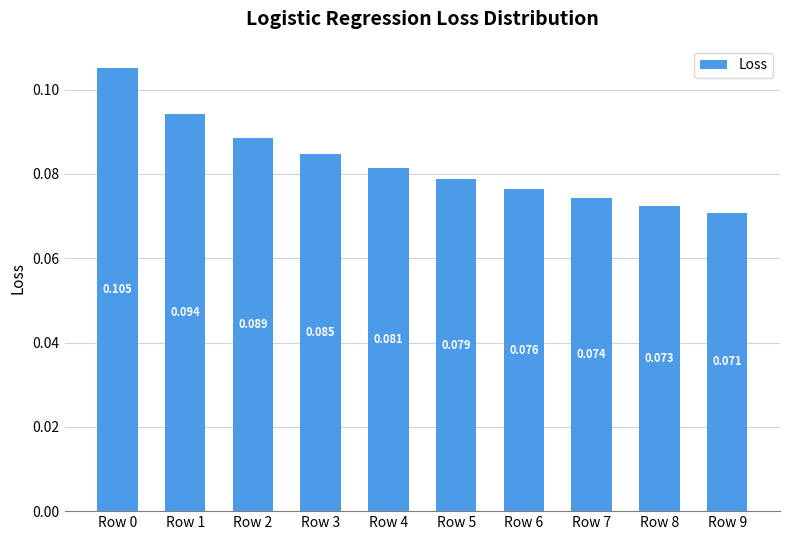

What is the maximum value shown in the chart?

0.1